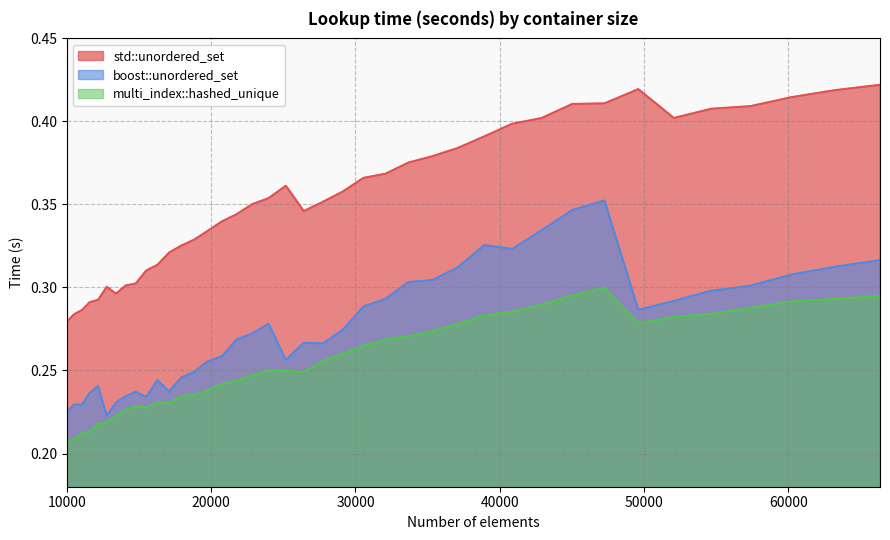

What is the total value across all series at 54656?

1.0